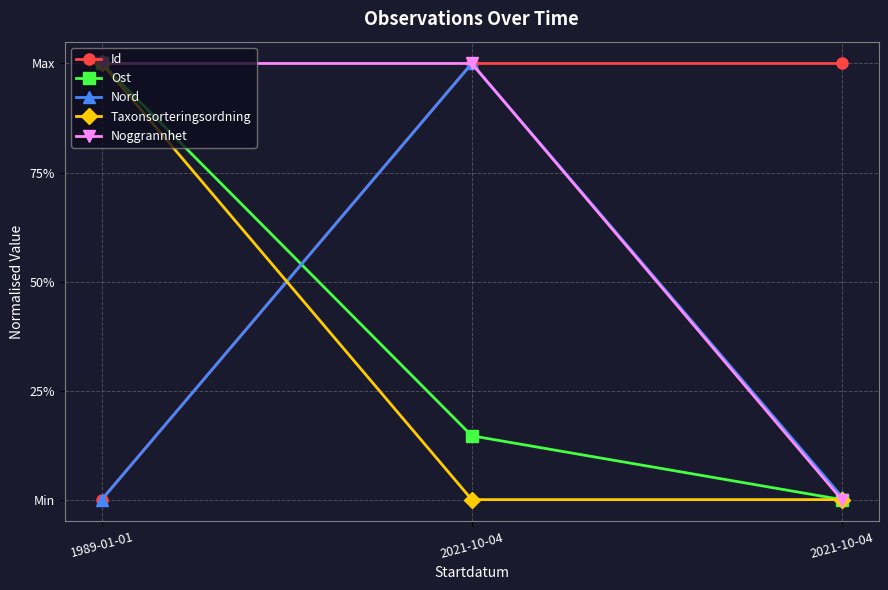

Rank the series by their maximum value, from lowest to highest.

Id, Ost, Nord, Taxonsorteringsordning, Noggrannhet